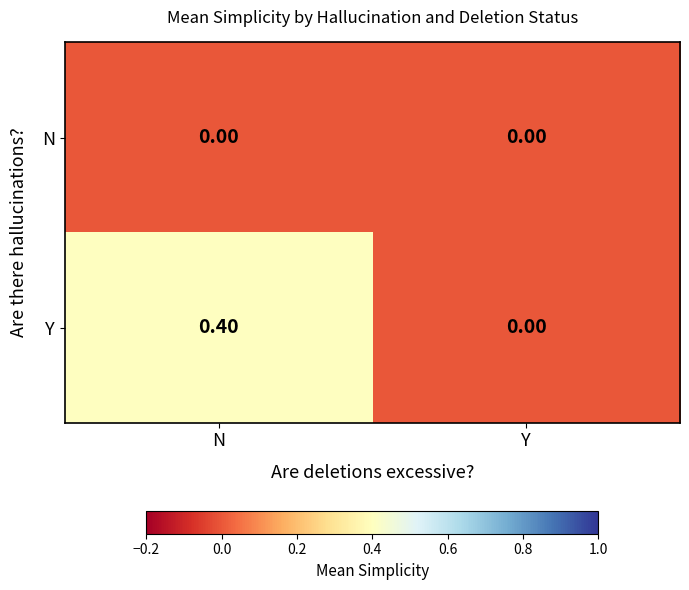

Rank the categories by Y value from highest to lowest.

N, Y